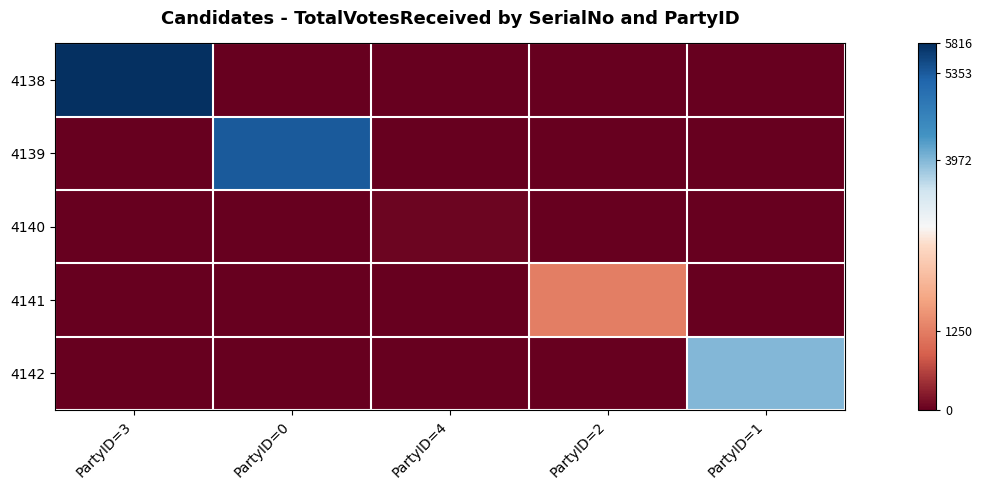

List the series in order of their peak value, highest first.

4138, 4139, 4142, 4141, 4140